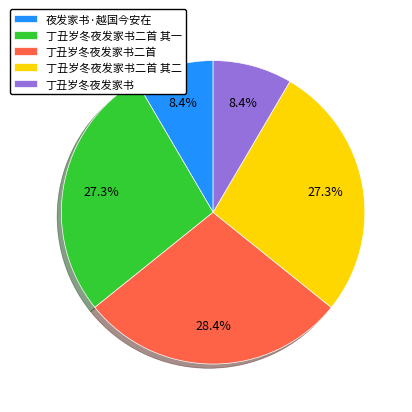

Is there any slice that represents more than half of the pie?

No